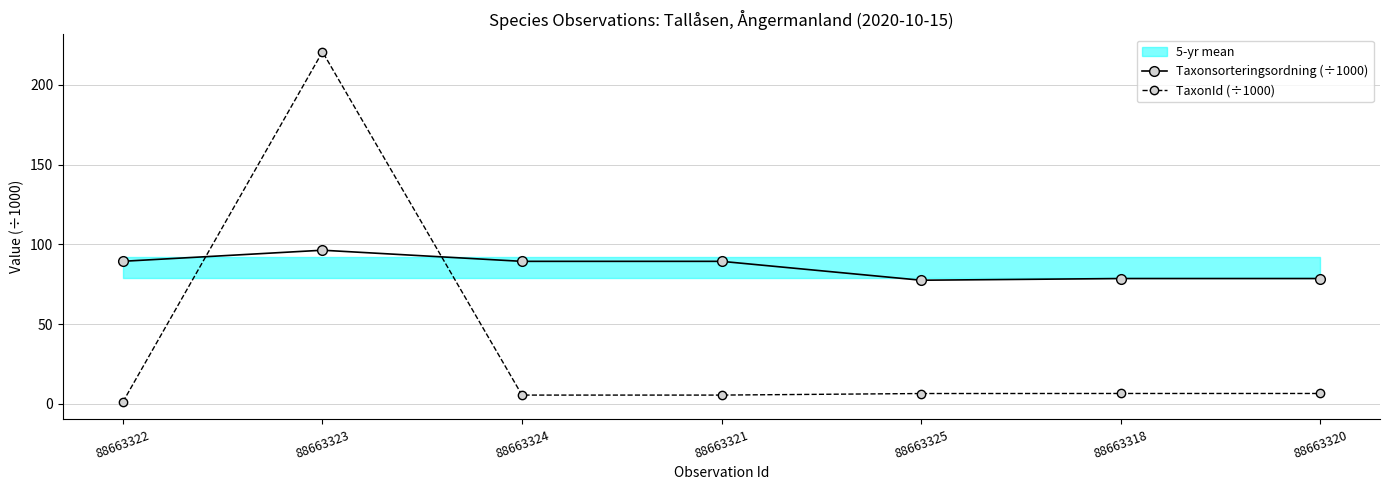

At which category does the chart reach its peak across all series?

88663323